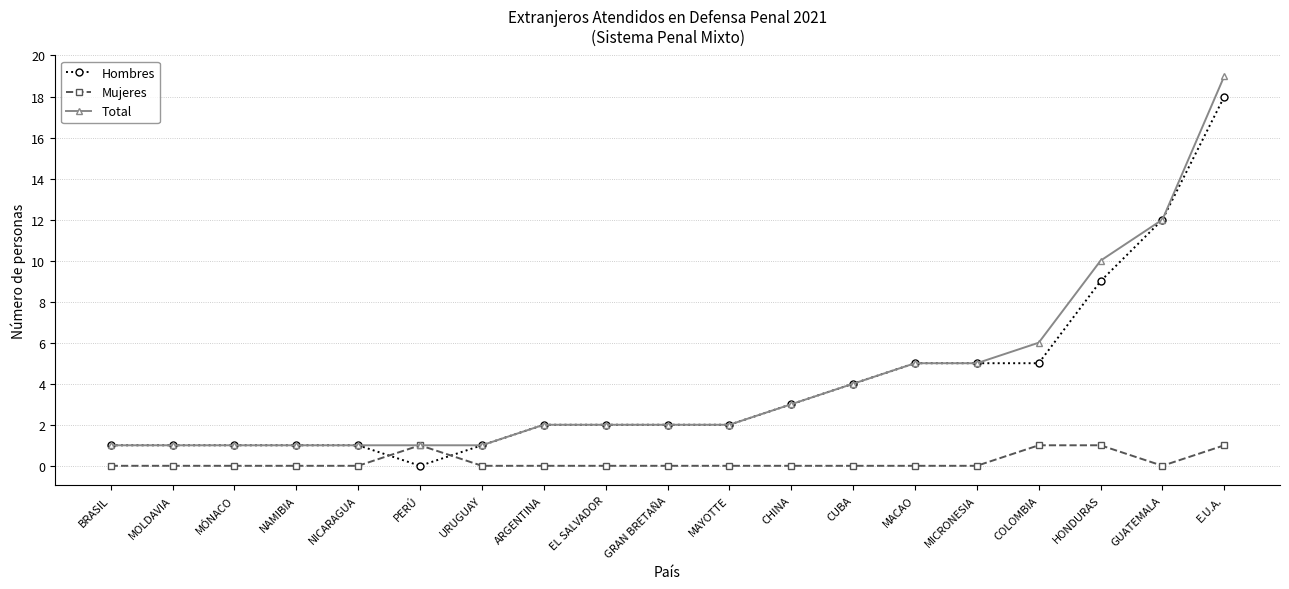

Which label corresponds to the largest value in the chart?

E.U.A.